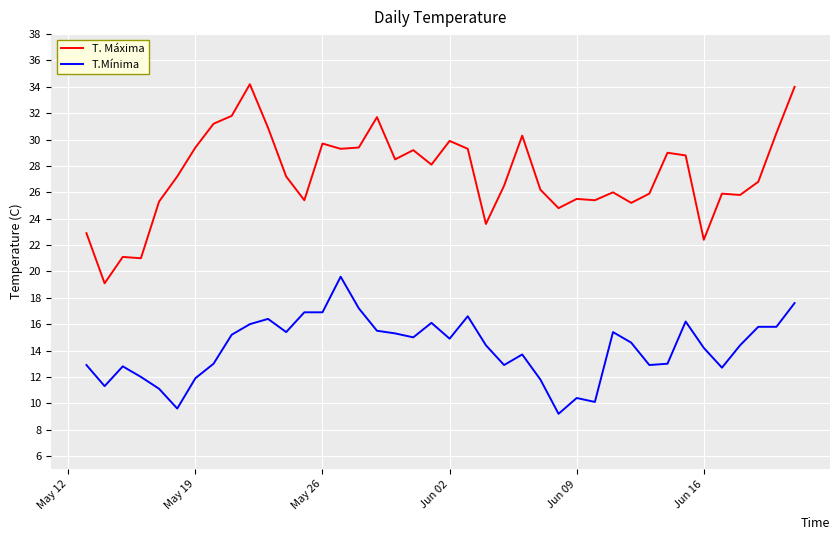

Which series has the largest total across all categories?

T. Máxima